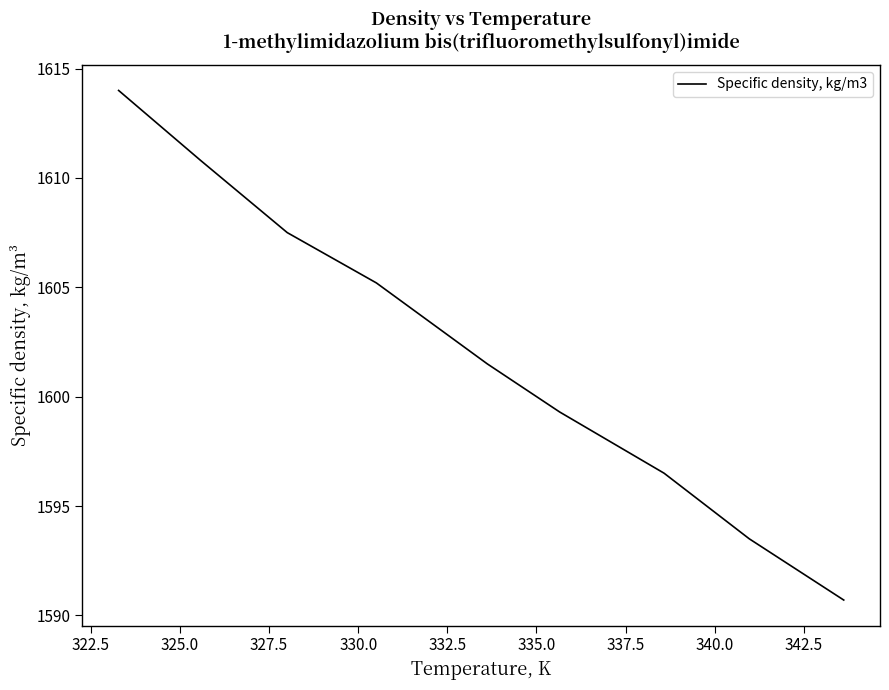

What is the maximum value shown in the chart?

1614.0